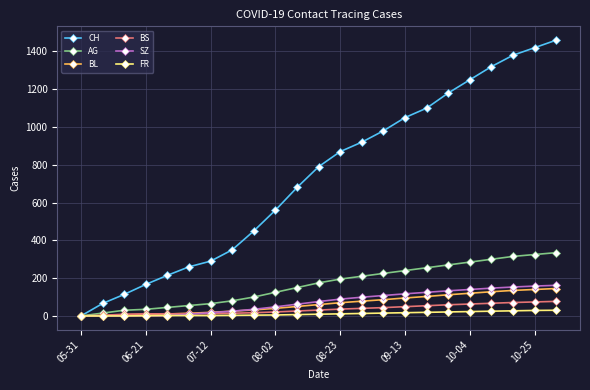

Which series has the largest range (max minus min)?

CH